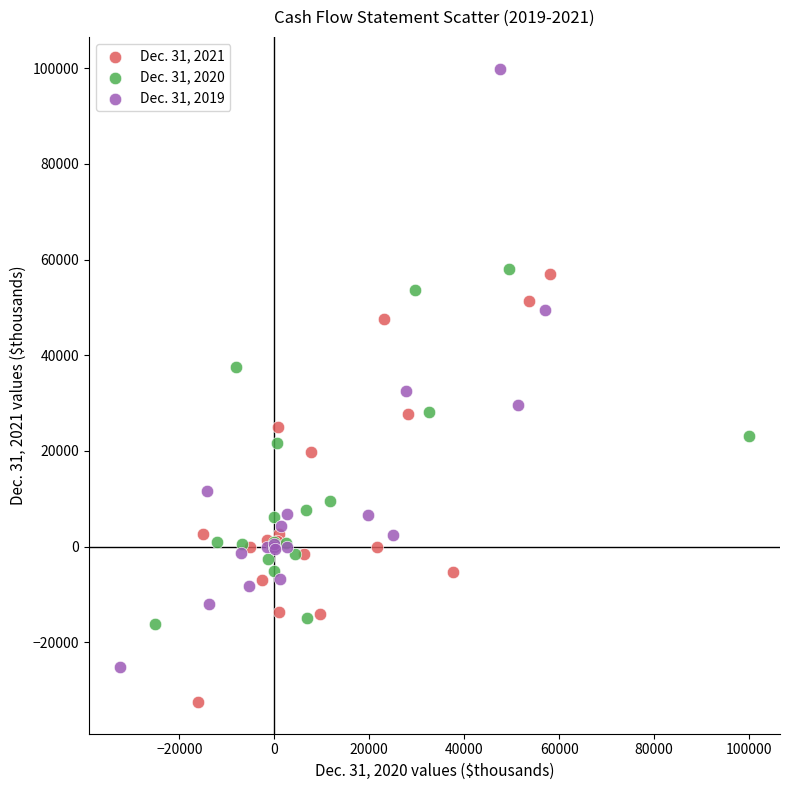

Which series contains the highest Y value?

Dec. 31, 2019